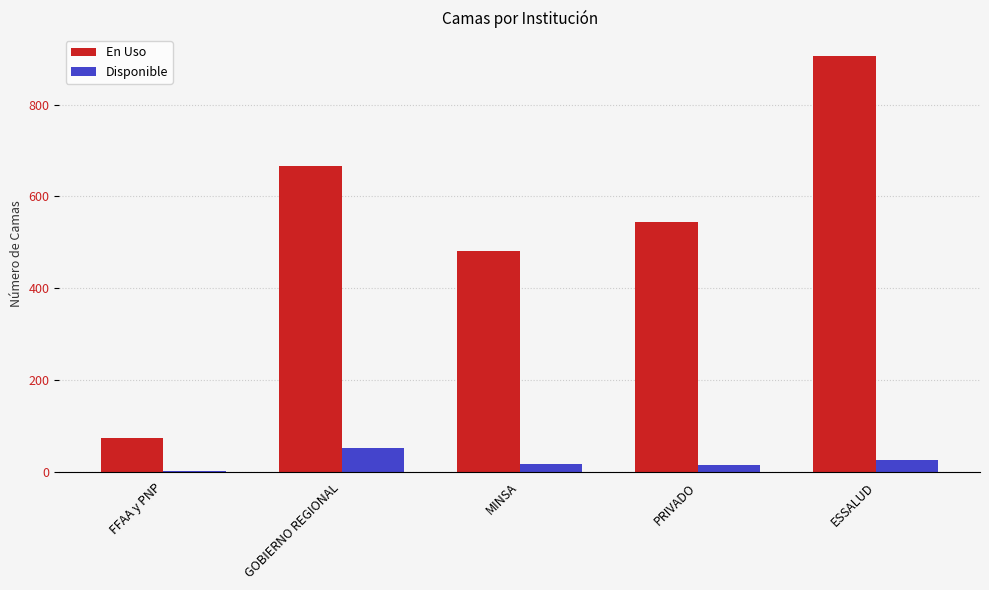

Reading left to right, extract all data points from this chart.

En Uso: FFAA y PNP=73	GOBIERNO REGIONAL=667	MINSA=482	PRIVADO=544	ESSALUD=906
Disponible: FFAA y PNP=1	GOBIERNO REGIONAL=51	MINSA=18	PRIVADO=14	ESSALUD=27